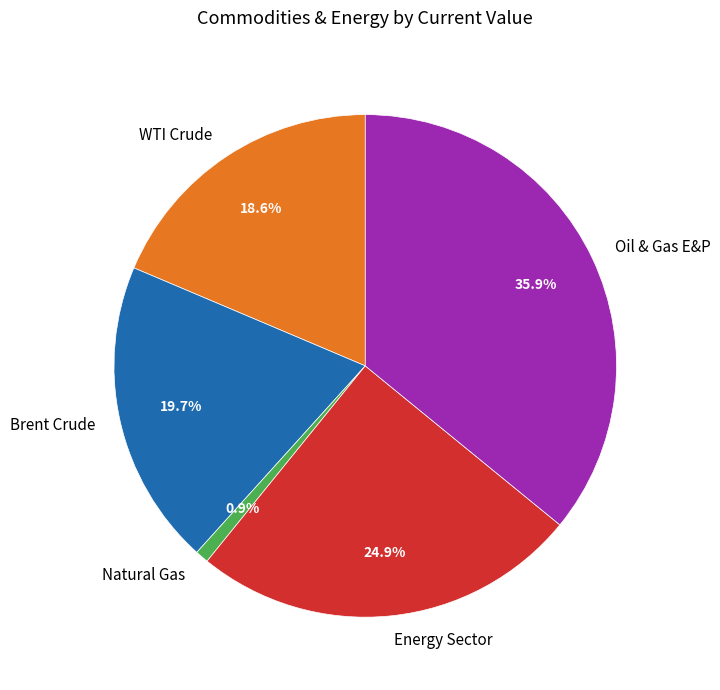

Approximately how many times larger is the value at Energy Sector compared to WTI Crude?

1.3